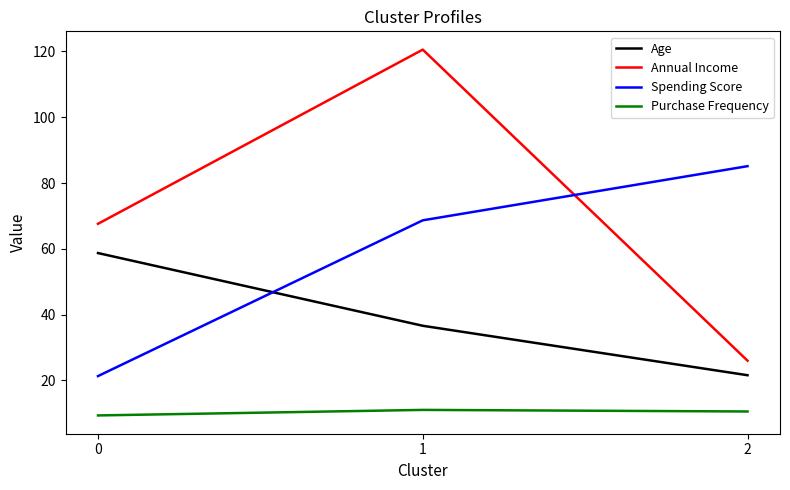

What is the difference between the maximum and minimum values in the Spending Score series?

63.8